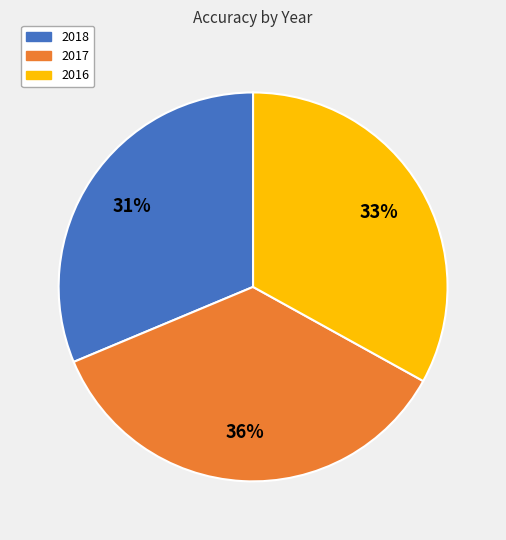

Rank the categories by value from highest to lowest.

2017, 2016, 2018